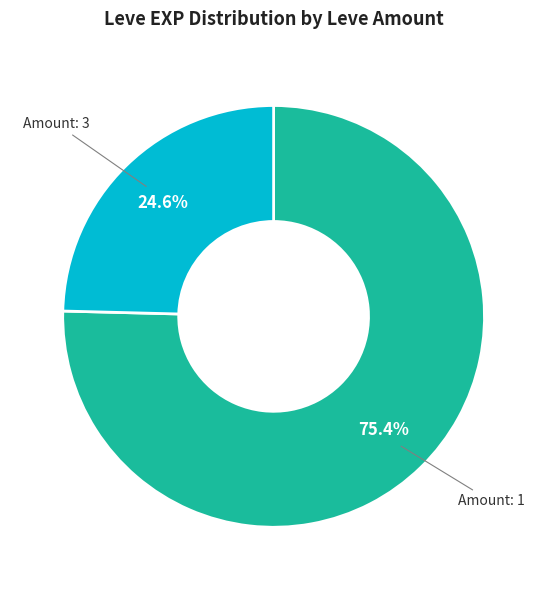

Which slice is the smallest?

Amount: 3